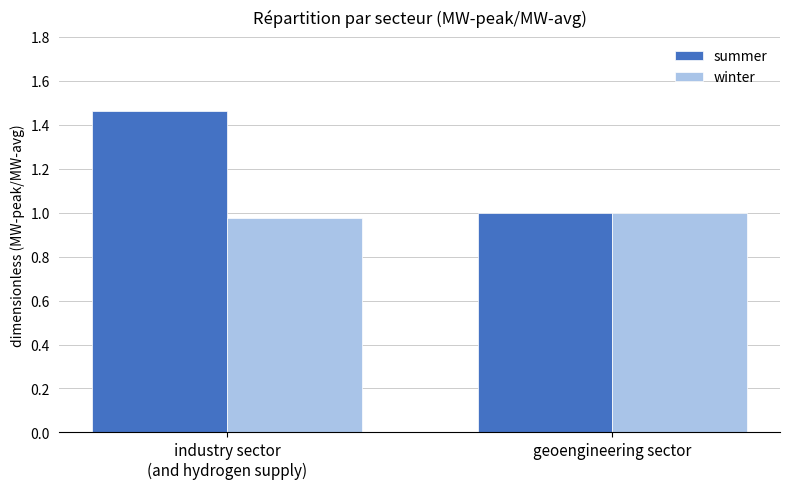

What is the label of the 1st bar from the left?

industry sector
(and hydrogen supply)